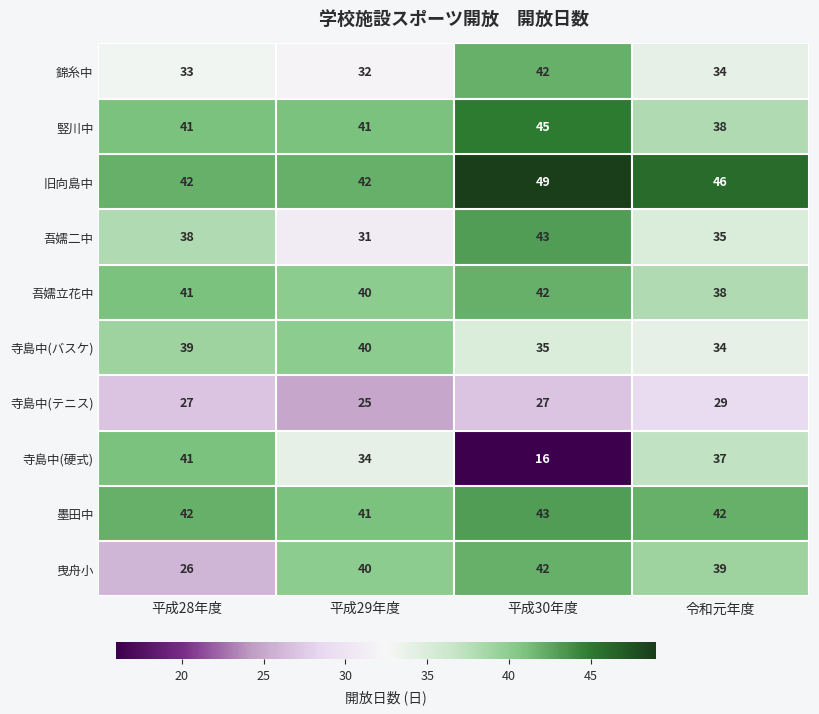

What is the sum of the 寺島中(バスケ) values at 平成30年度 and 平成29年度?

75